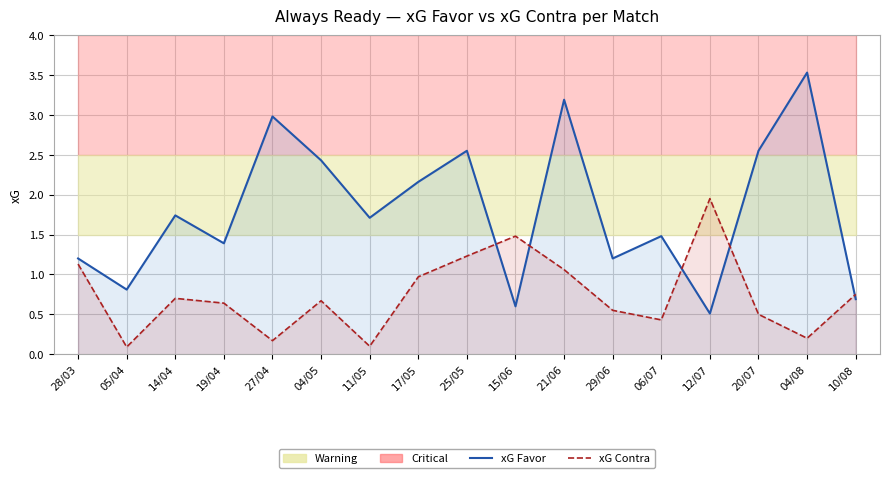

What is the difference between the xG Favor values at 14/04 and 28/03?

0.5